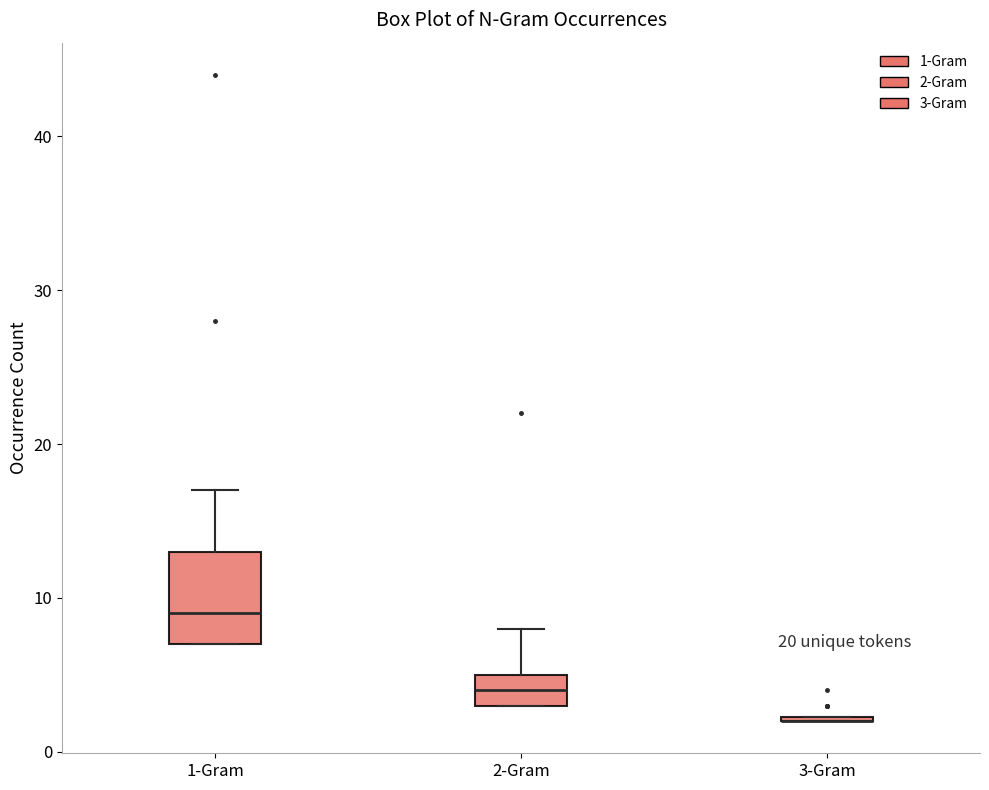

Reading left to right, transcribe this box plot: for each box, give where its median line is, the range the box spans, and where its two whiskers end, as read against the y-axis. The values are not printed on the chart, so give them approximately, as read against the axis.

1-Gram: median 9, box 7 to 13, whiskers 7 to 17
2-Gram: median 4, box 3 to 5, whiskers 3 to 8
3-Gram: box collapsed to a line at 2, whiskers 2 to 2